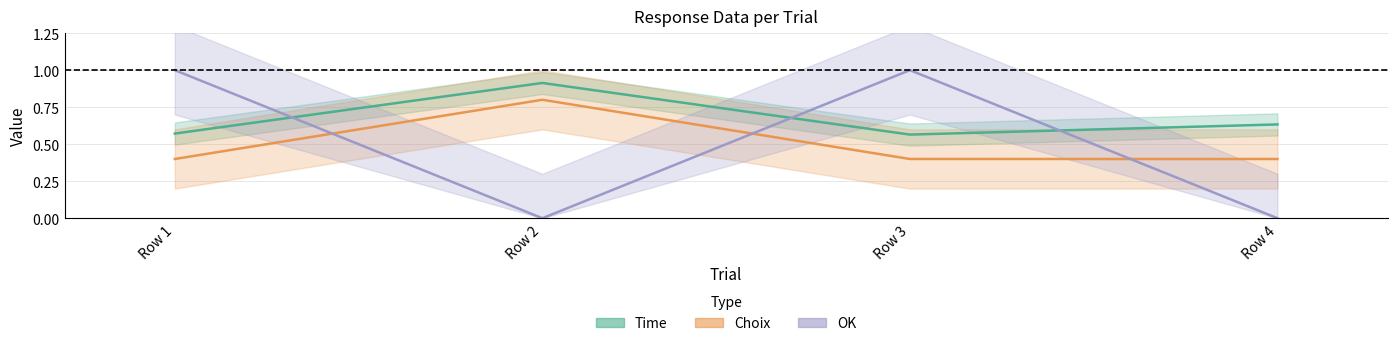

How many times do OK and Time cross each other?

3